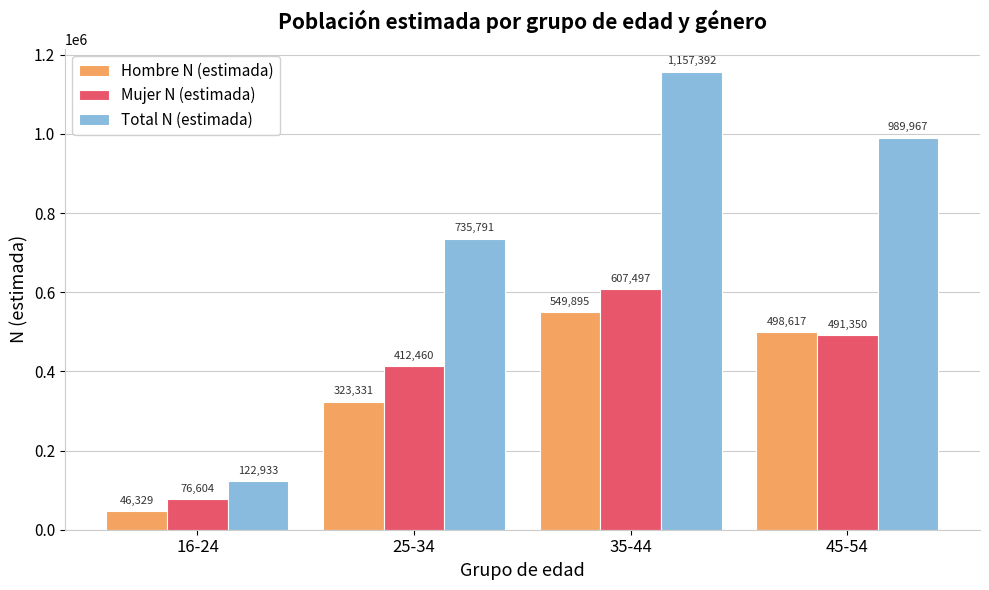

At which label is Total N (estimada) closest to 640162?

25-34